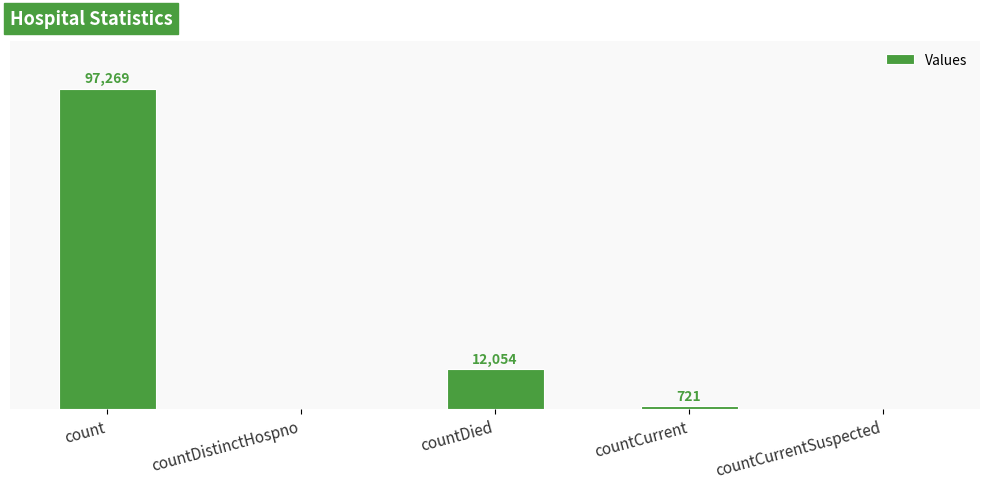

Between countCurrent and countCurrentSuspected, which is larger?

countCurrent